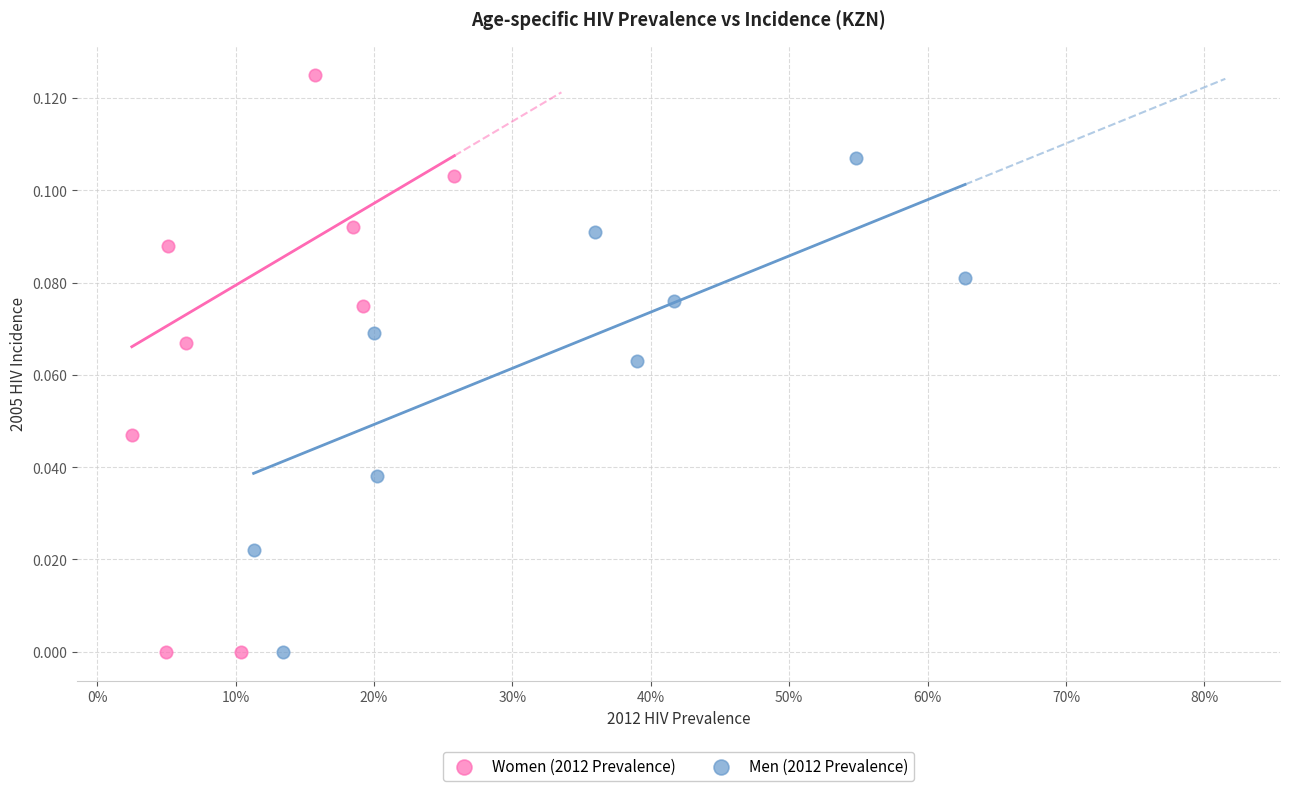

Which series has the largest Y range (max minus min)?

Women (2012 Prevalence)